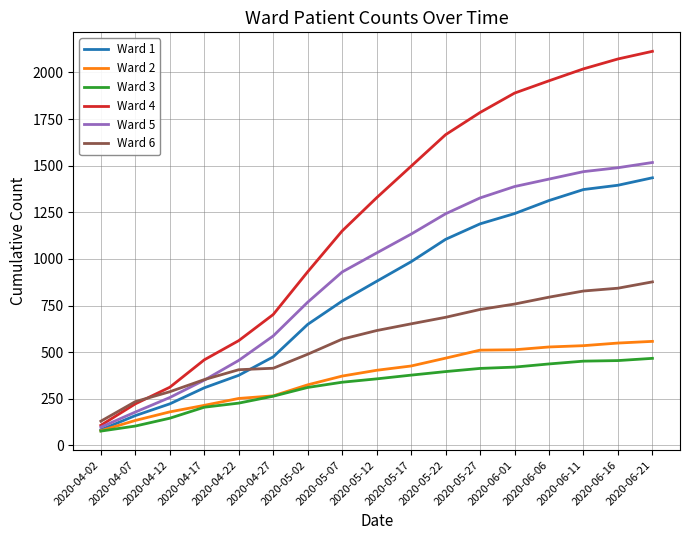

True or false: Ward 5 has more than 2 interior local peaks.

False